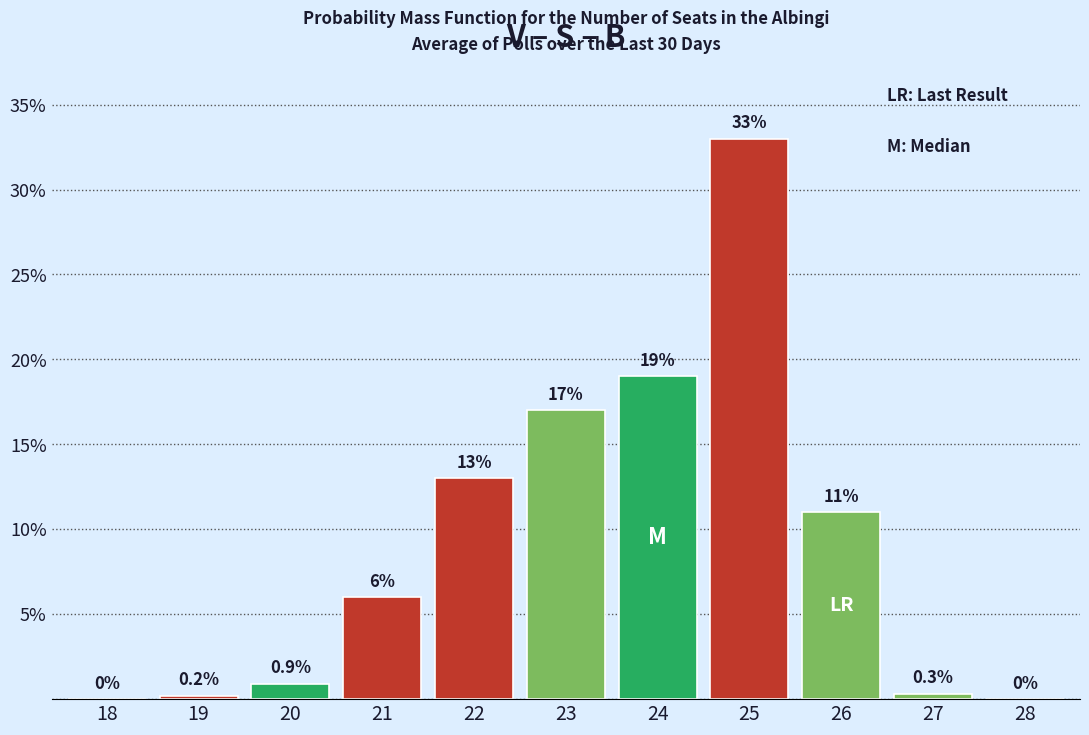

Reading left to right, extract all data points from this chart.

18=0.0	19=0.2	20=0.9	21=6.0	22=13.0	23=17.0	24=19.0	25=33.0	26=11.0	27=0.3	28=0.0